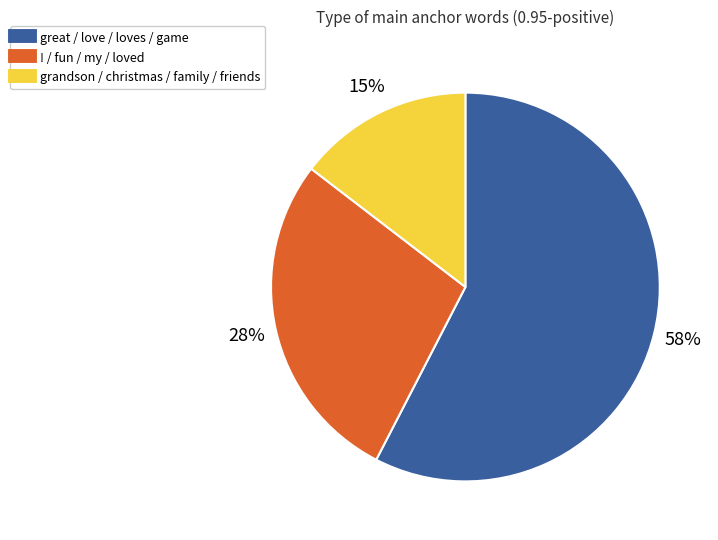

To the nearest percent, what is the difference between the largest and smallest slice percentages?

43%